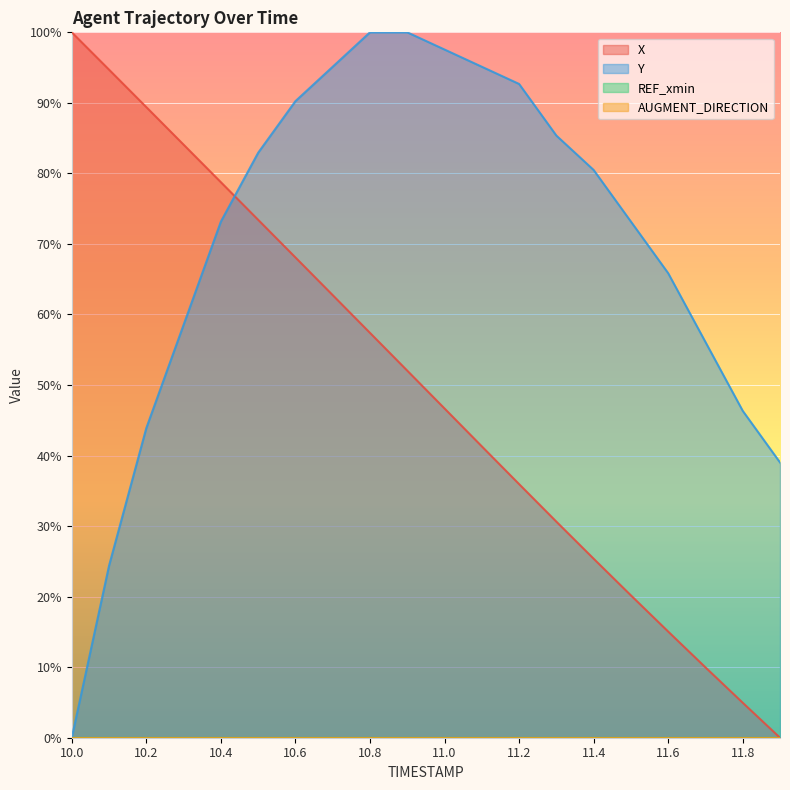

What is the difference between the Y values at 11.4 and 10.4?

0.1